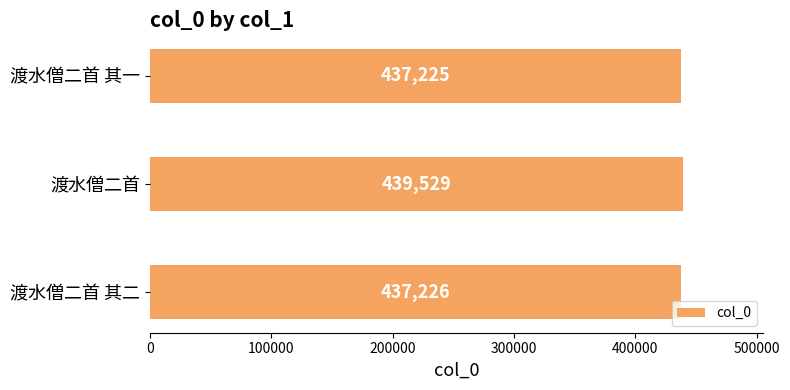

What is the approximate value at 渡水僧二首, to the nearest 10?

439530